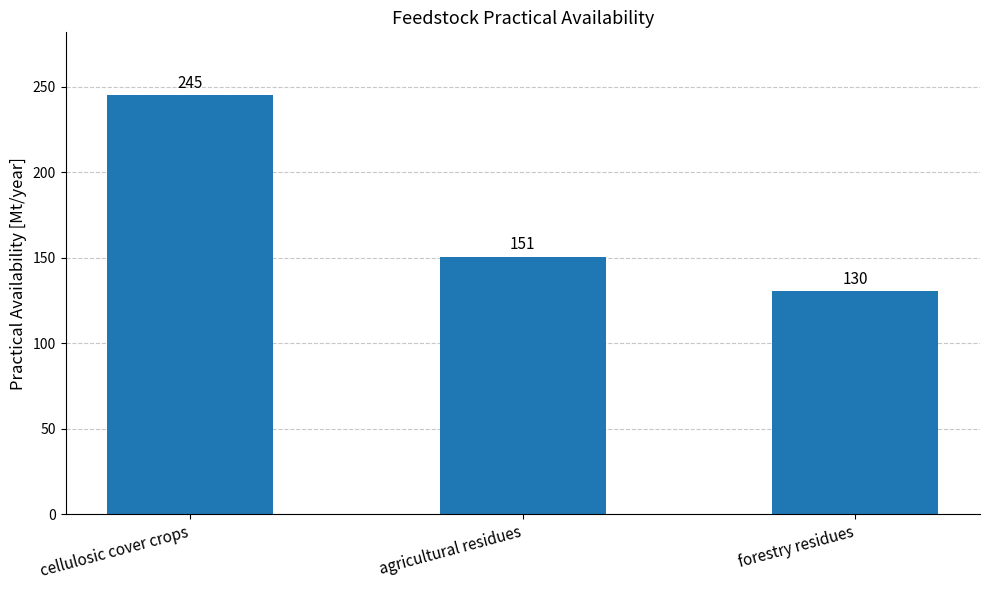

What is the sum of the values at forestry residues and cellulosic cover crops?

375.4